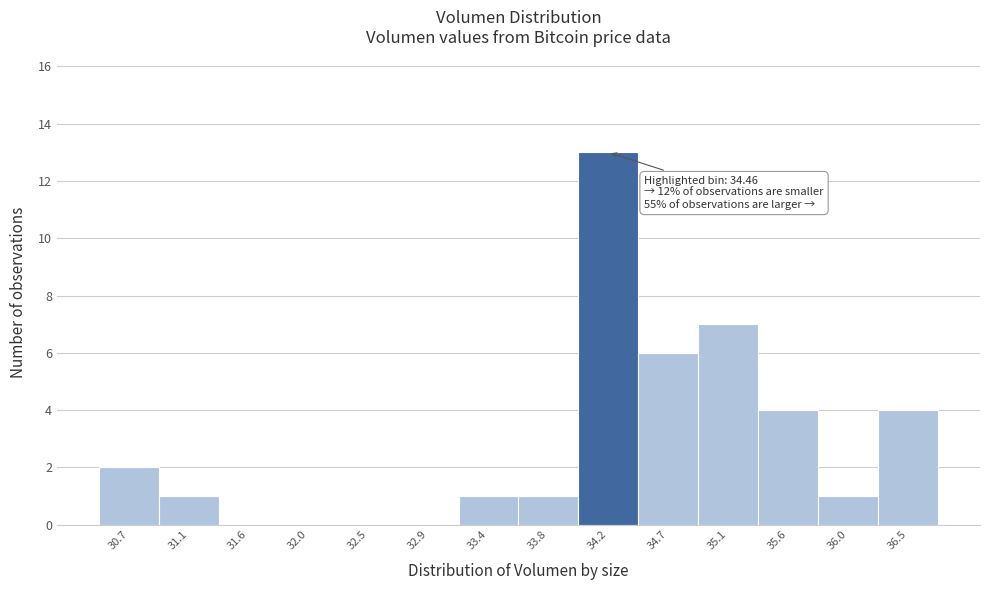

Reading right to left, list all the values displayed in this chart.

36.5=4	36.0=1	35.6=4	35.1=7	34.7=6	34.2=13	33.8=1	33.4=1	32.9=0	32.5=0	32.0=0	31.6=0	31.1=1	30.7=2